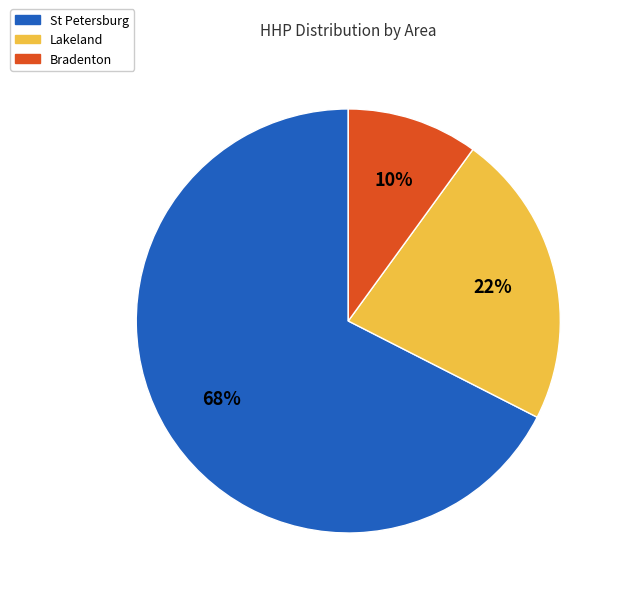

Is there a majority slice in this chart?

Yes